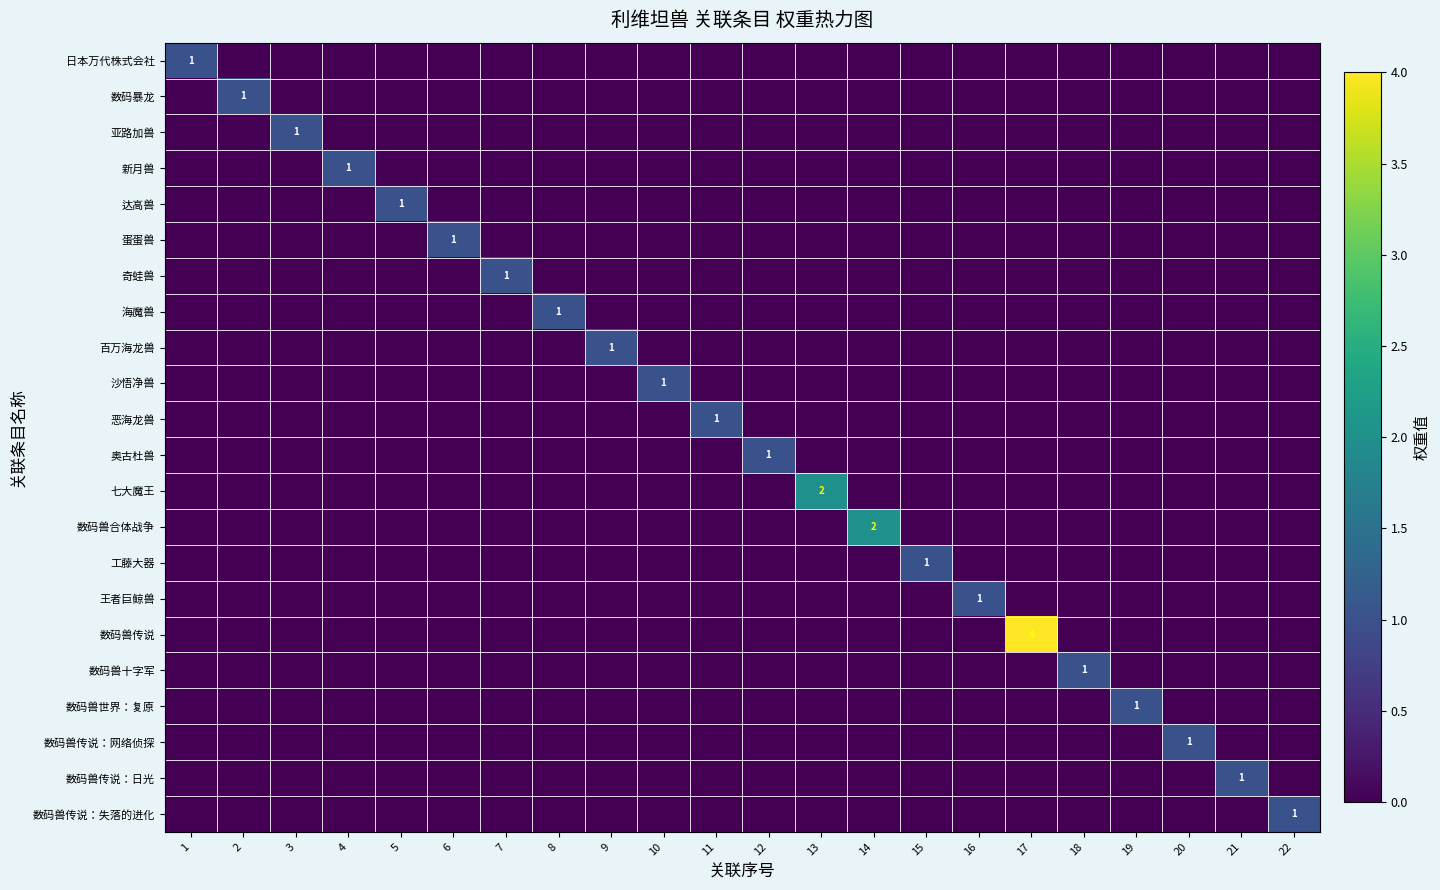

Is the value of 亚路加兽 at 13 greater than the value of 工藤大器 at 12?

No